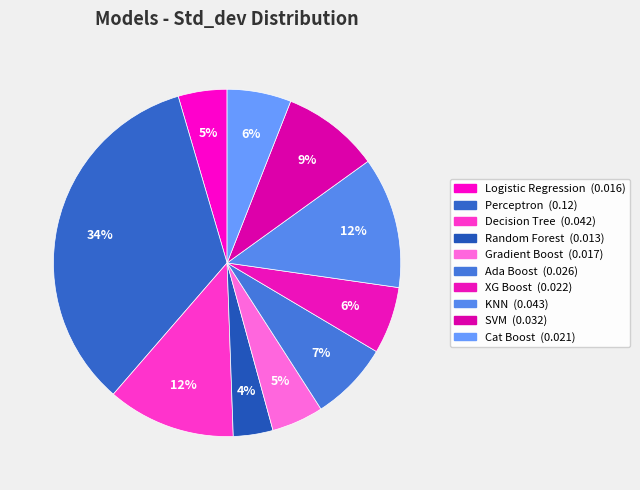

To the nearest percent, what is the difference between the Decision Tree and SVM slice percentages?

3%